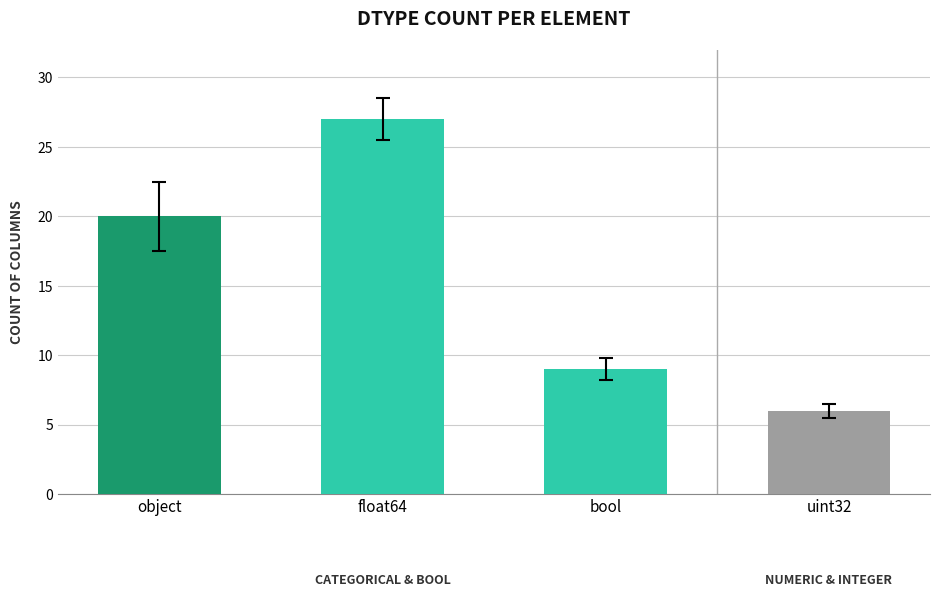

The value at uint32 is 4. True or false?

False